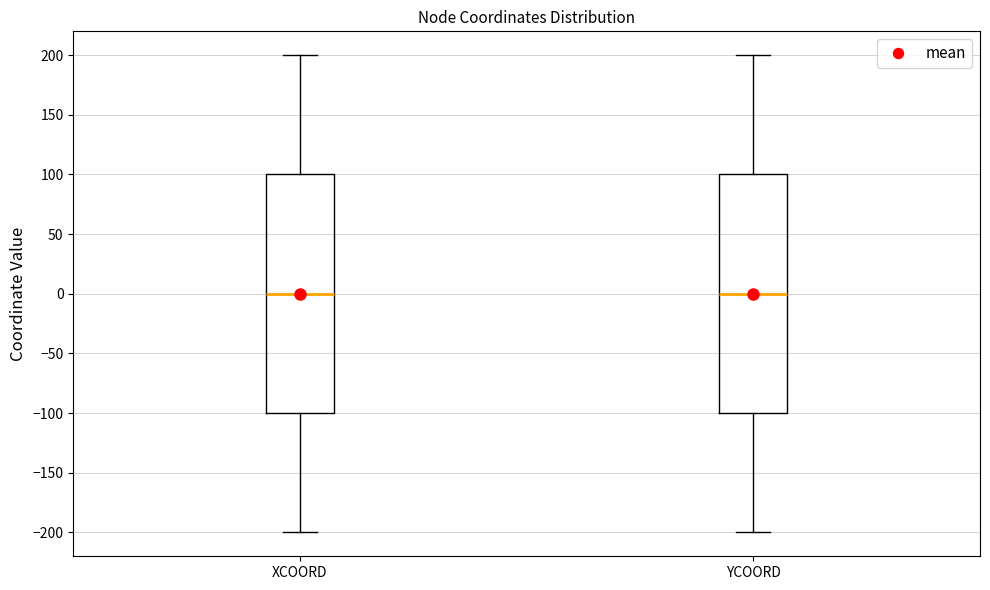

Reading left to right, read every box against the y-axis: the position of its median line, the range the box covers, and the ends of its whiskers. The values are not printed on the chart, so give them approximately, as read against the axis.

XCOORD: median 0, box -100 to 100, whiskers -200 to 200
YCOORD: median 0, box -100 to 100, whiskers -200 to 200